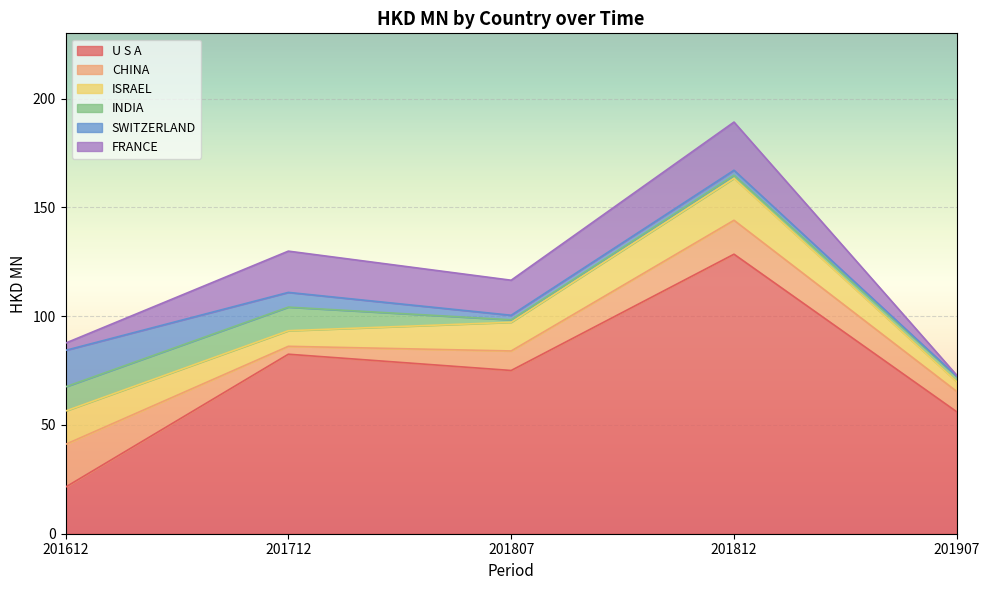

Which series has the largest range (max minus min)?

U S A